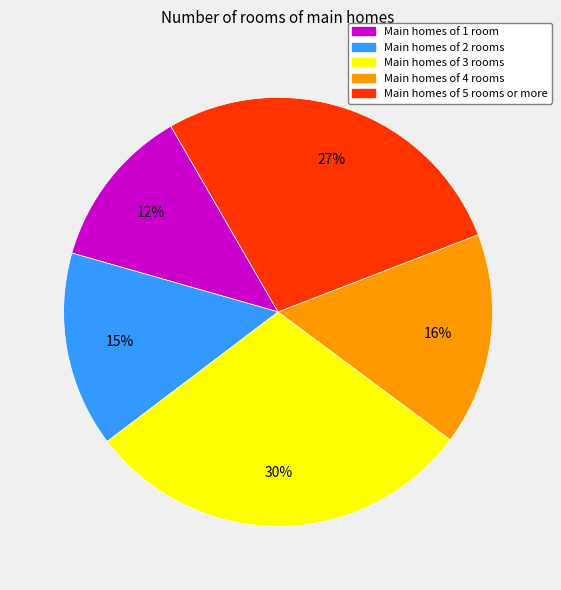

To the nearest percent, what is the average slice percentage?

20%